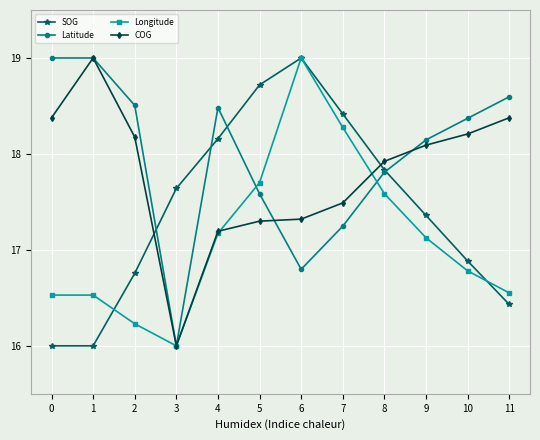

What is the value of the COG point at the 6th from the left?

17.3